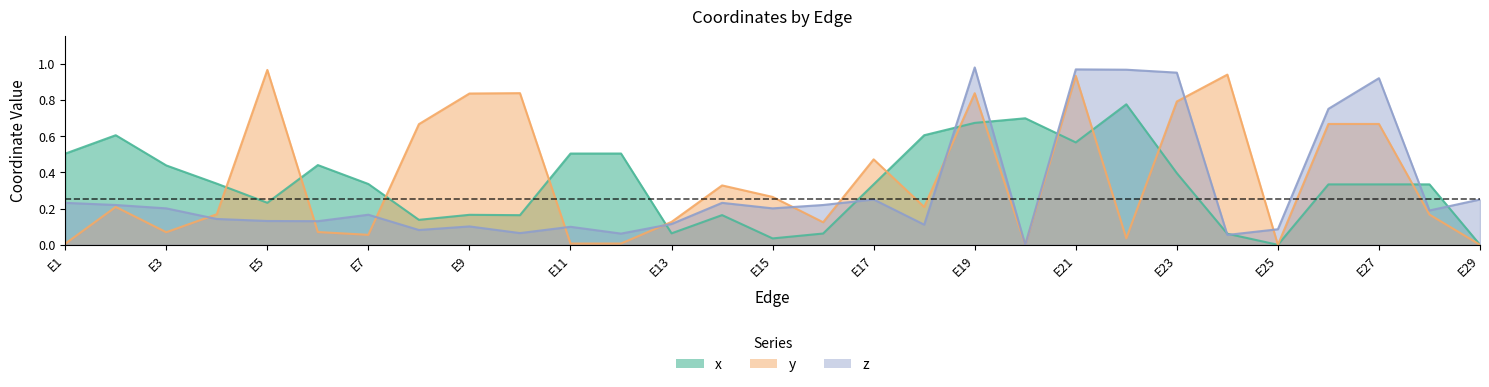

Rank the series at E12 from highest to lowest value.

x, z, y